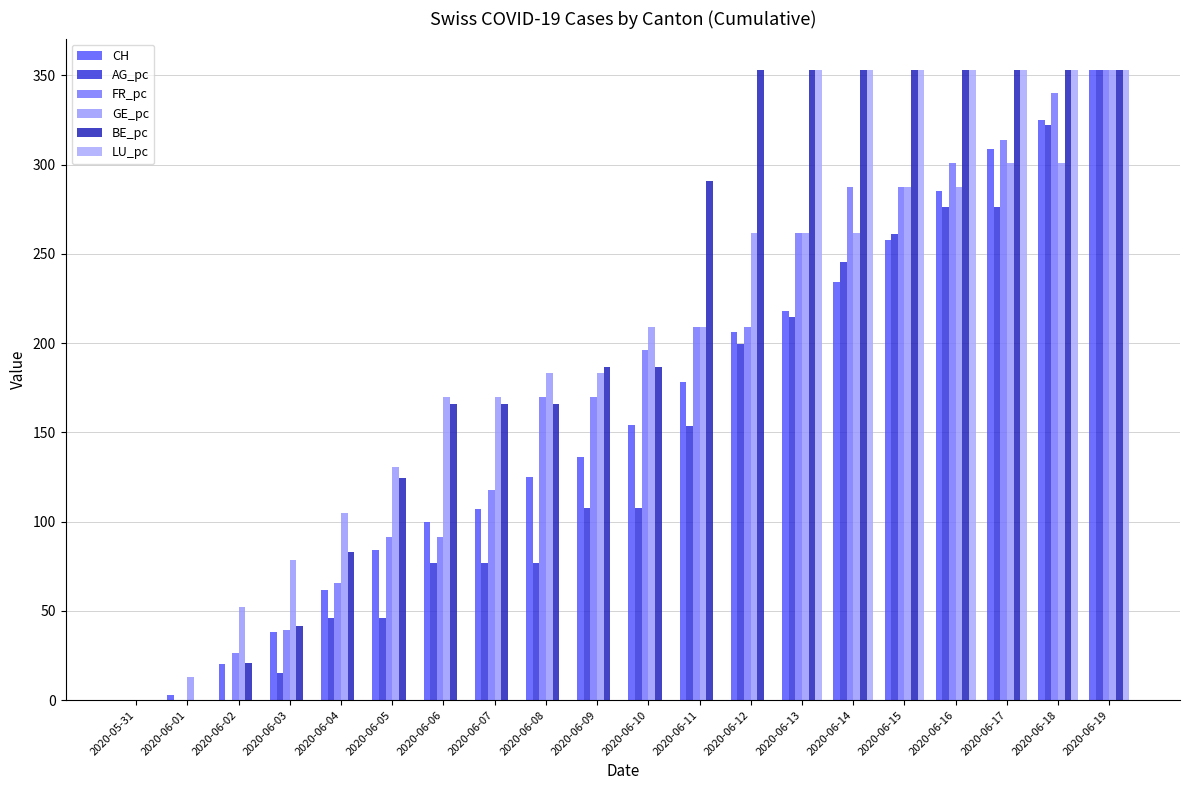

What is the difference between the second highest and minimum values in the GE_pc series?

300.7